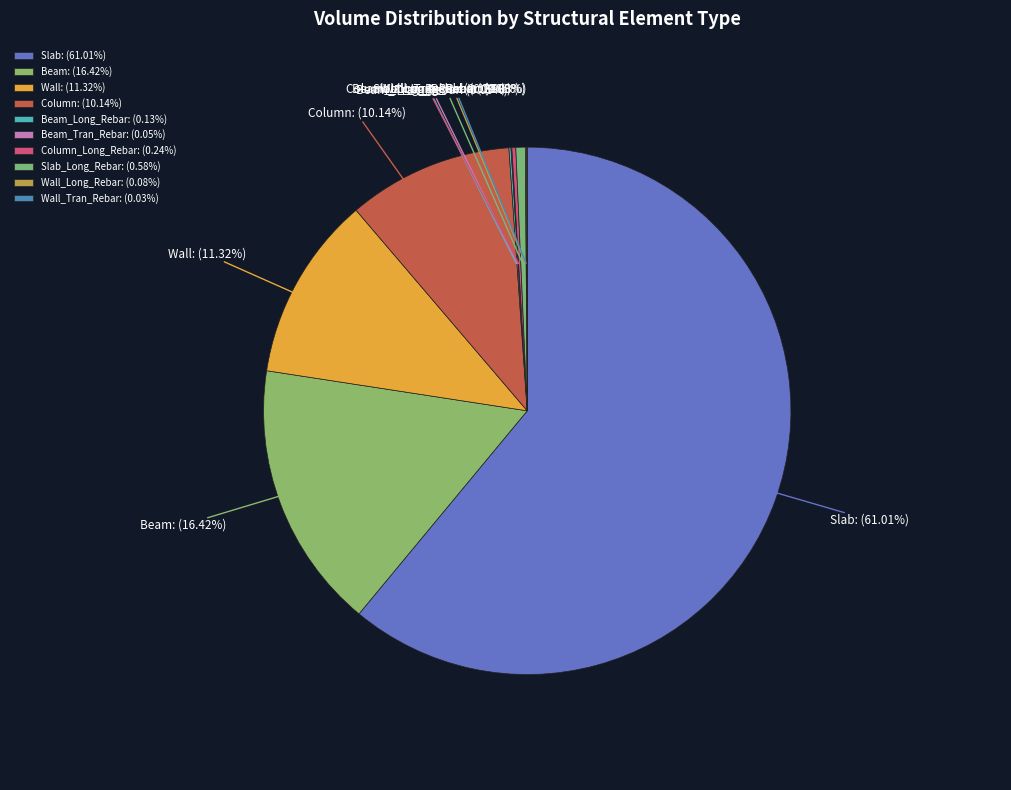

Is there any slice that represents more than half of the pie?

Yes